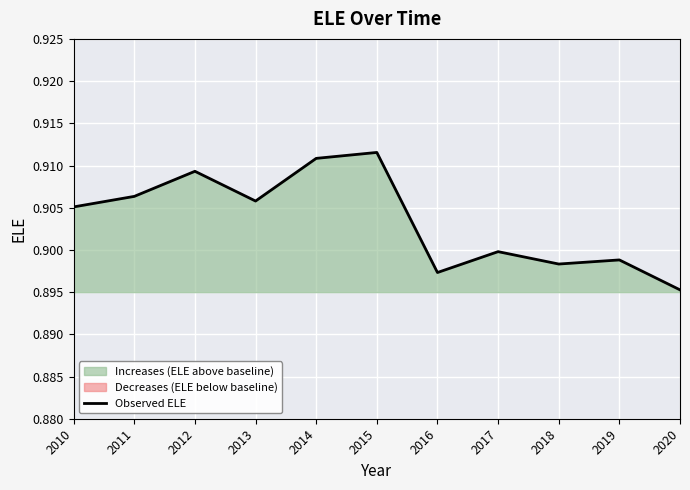

How many lines are shown in the chart?

1